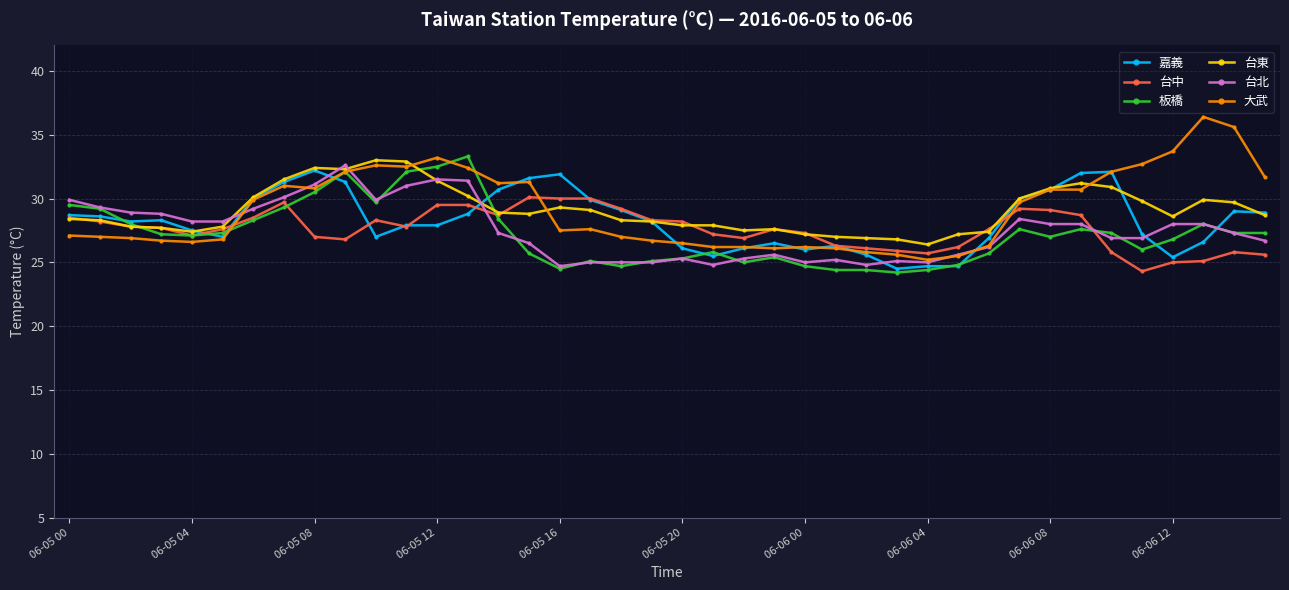

What is the maximum value for 台北?

32.6